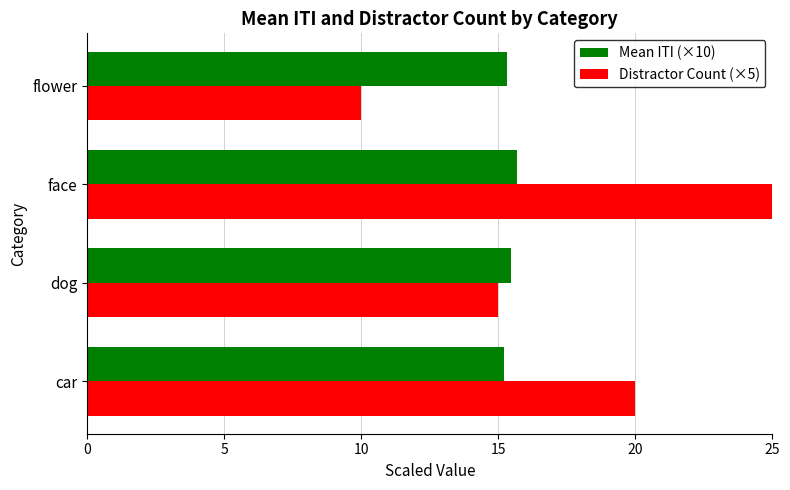

List the series in order of their overall mean, lowest first.

Mean ITI (×10), Distractor Count (×5)